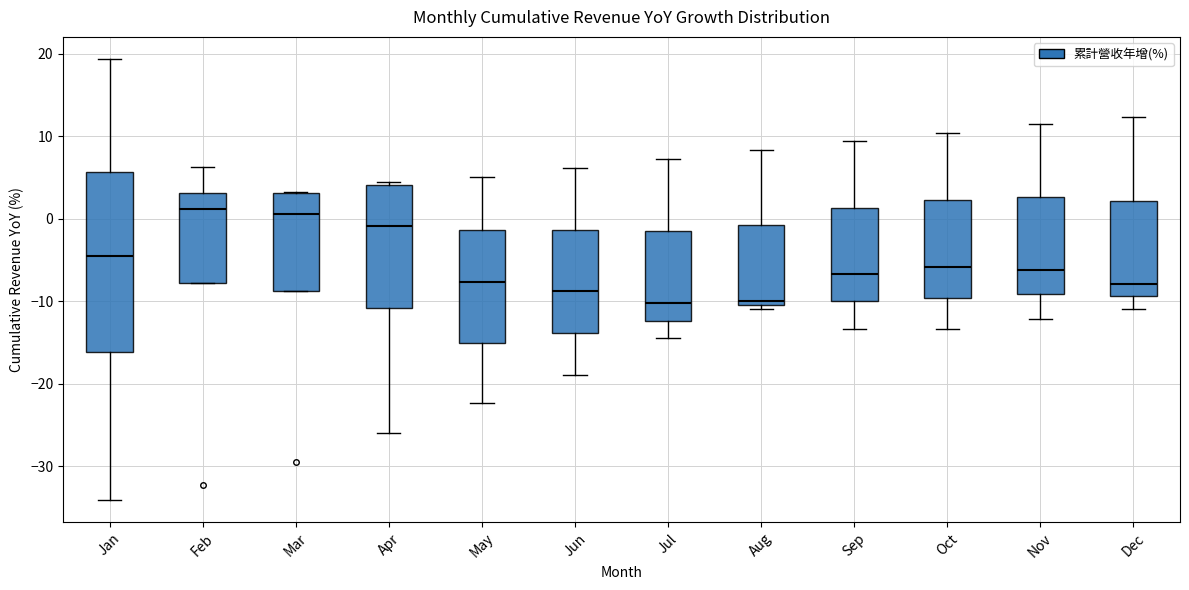

Reading left to right, transcribe this box plot: for each box, give where its median line is, the range the box spans, and where its two whiskers end, as read against the y-axis. The values are not printed on the chart, so give them approximately, as read against the axis.

Jan: median -5, box -16 to 6, whiskers -34 to 19
Feb: median 1, box -8 to 3, whiskers -8 to 6
Mar: median 1, box -9 to 3, whiskers -9 to 3
Apr: median -1, box -11 to 4, whiskers -26 to 4 (just above the box's upper edge)
May: median -8, box -15 to -1, whiskers -22 to 5
Jun: median -9, box -14 to -1, whiskers -19 to 6
Jul: median -10, box -12 to -1, whiskers -14 to 7
Aug: median -10 (just above the box's lower edge), box -10 to -1, whiskers -11 to 8
Sep: median -7, box -10 to 1, whiskers -13 to 9
Oct: median -6, box -10 to 2, whiskers -13 to 10
Nov: median -6, box -9 to 3, whiskers -12 to 11
Dec: median -8, box -9 to 2, whiskers -11 to 12